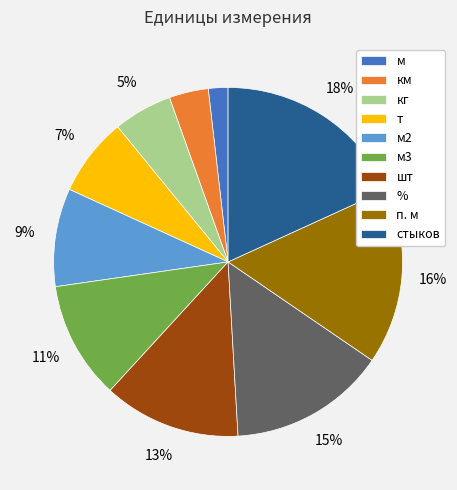

Approximately how many times larger is the value at стыков compared to м2?

2.0